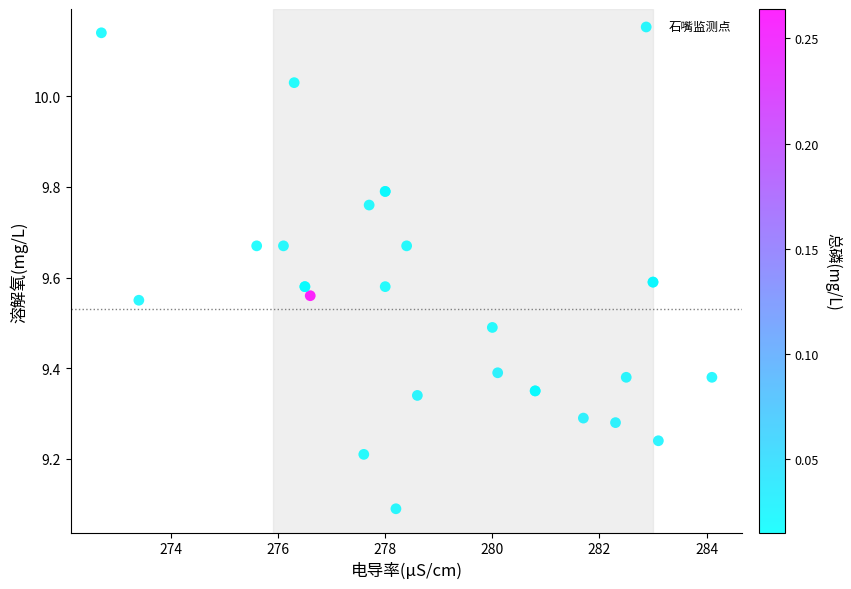

What Y value in the scatter plot is closest to 9?

9.1